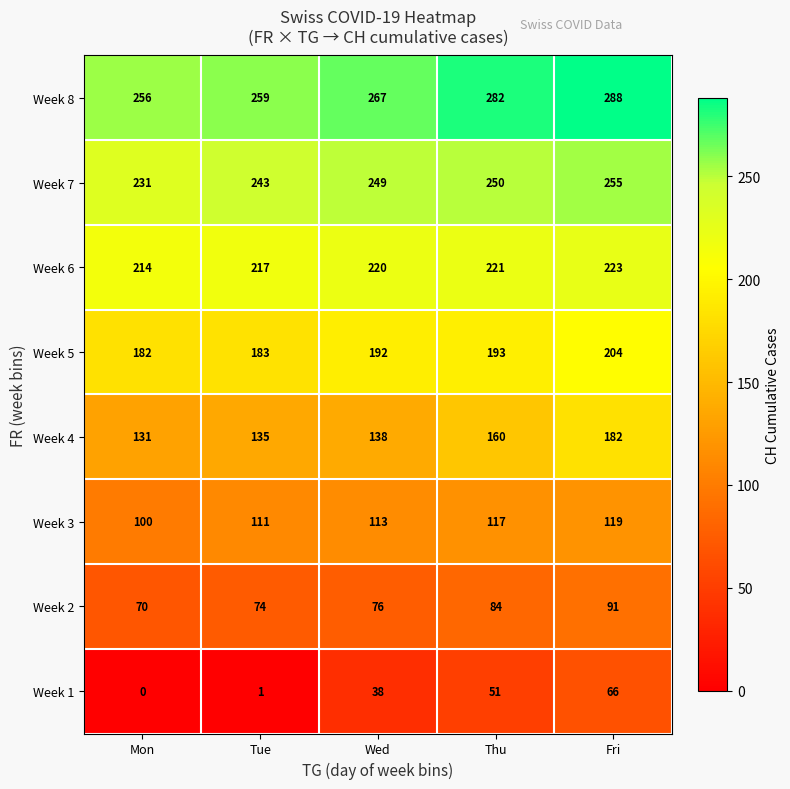

True or false: Week 2 has a value of 26 at Mon.

False